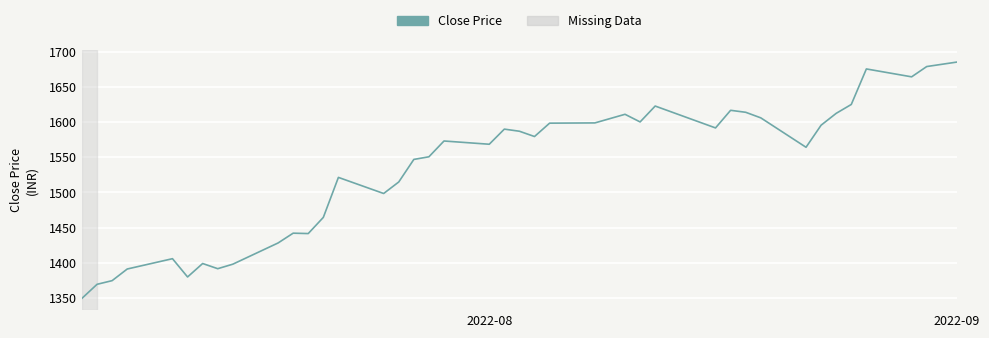

What is the greatest value displayed?

1685.0